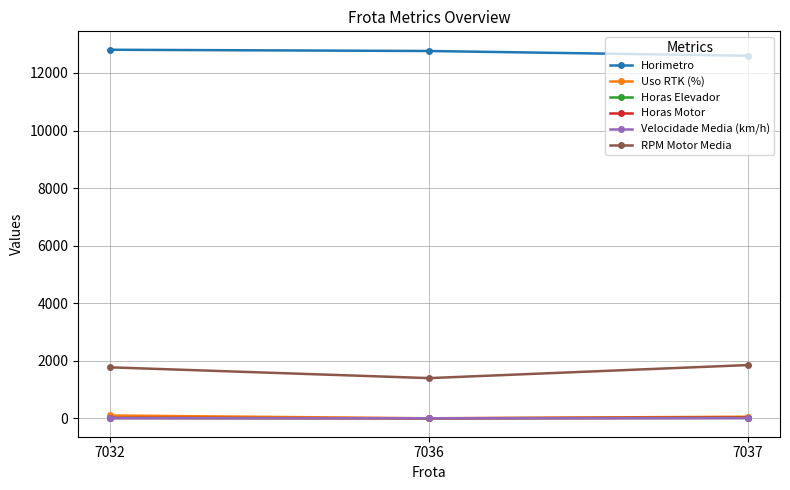

What is the highest value of the RPM Motor Media series?

1850.1